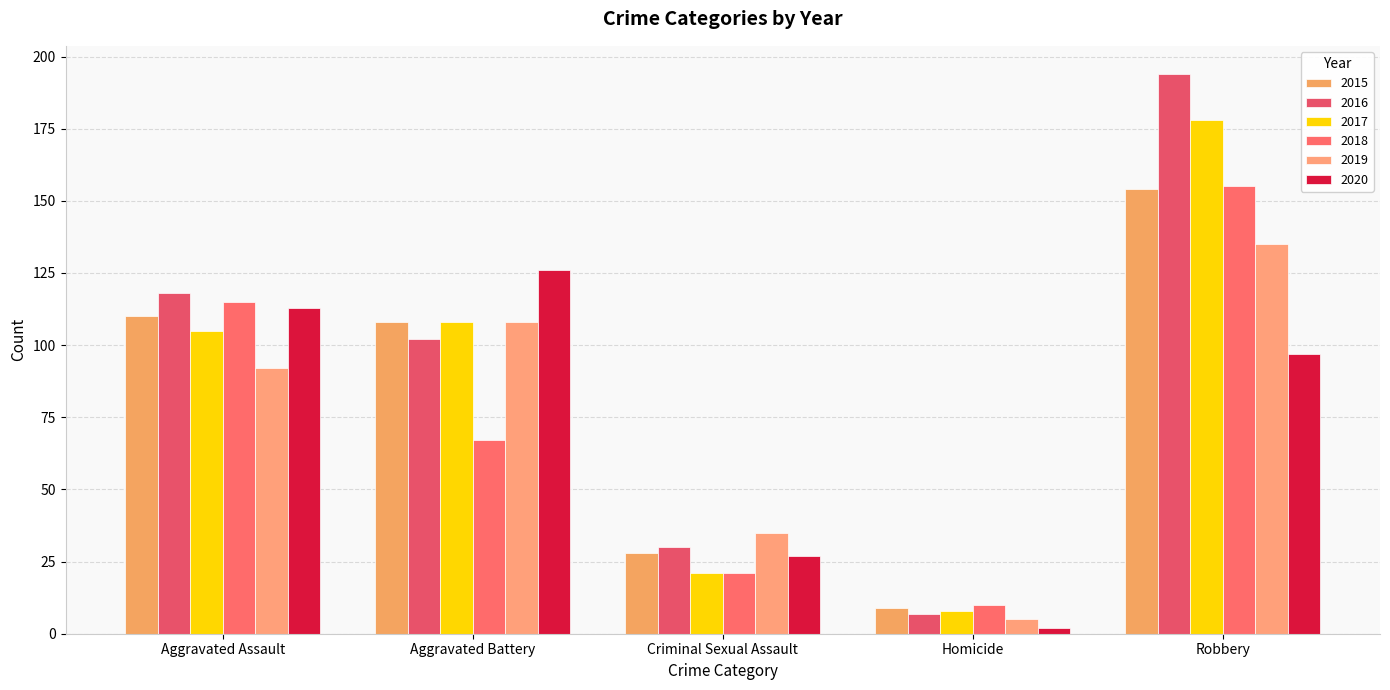

What is the total value across all series at Aggravated Assault?

653